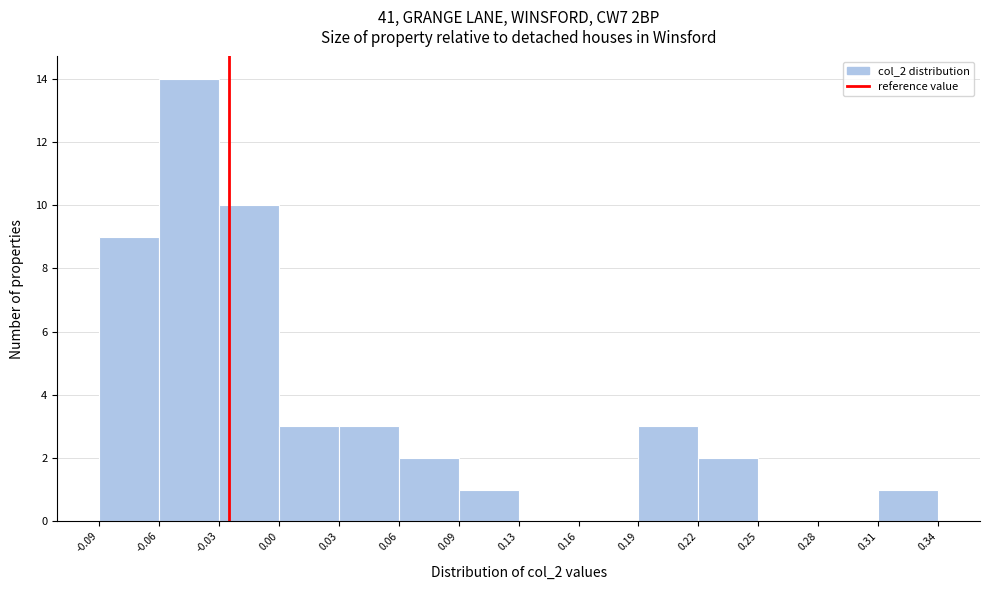

Reading left to right, transcribe all the data shown in this chart.

-0.09=9	-0.06=14	-0.03=10	0.00=3	0.03=3	0.06=2	0.09=1	0.13=0	0.16=0	0.19=3	0.22=2	0.25=0	0.28=0	0.31=1